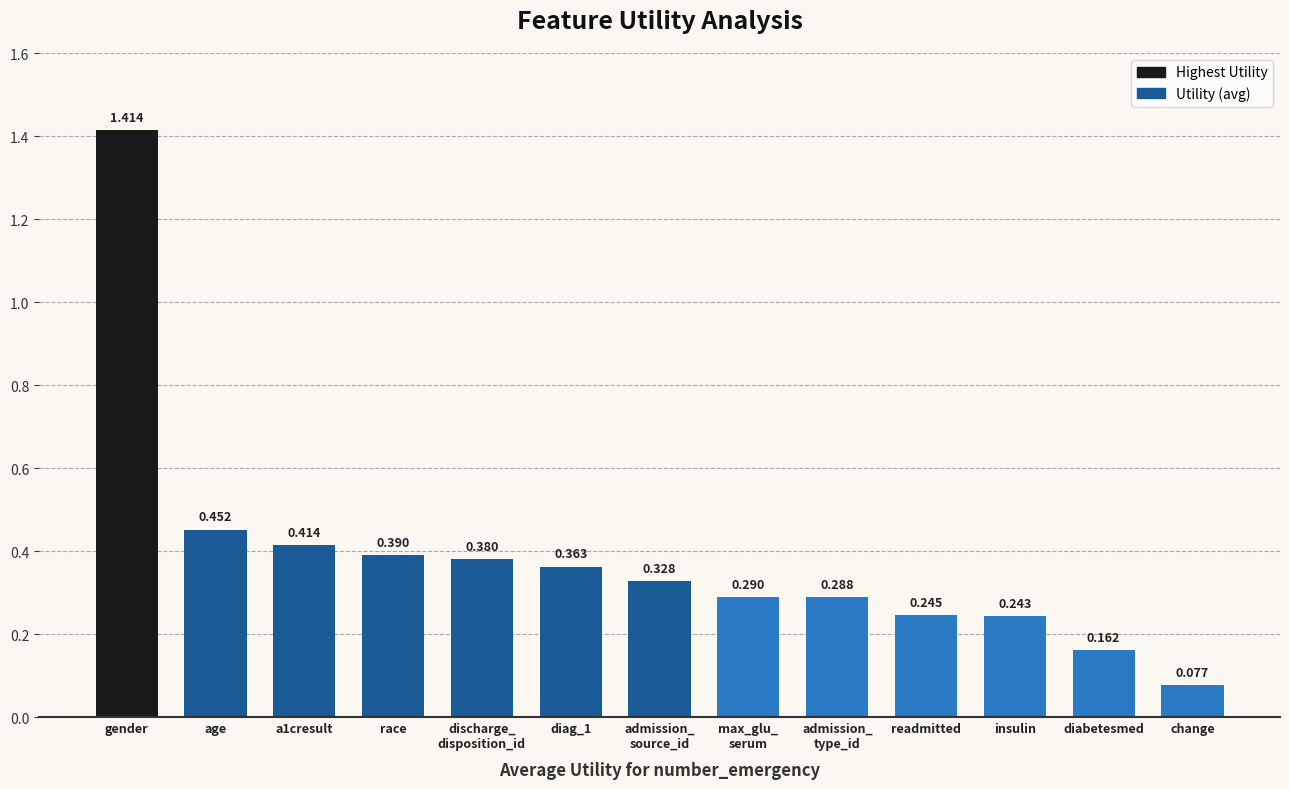

At which label is the value closest to 0?

change